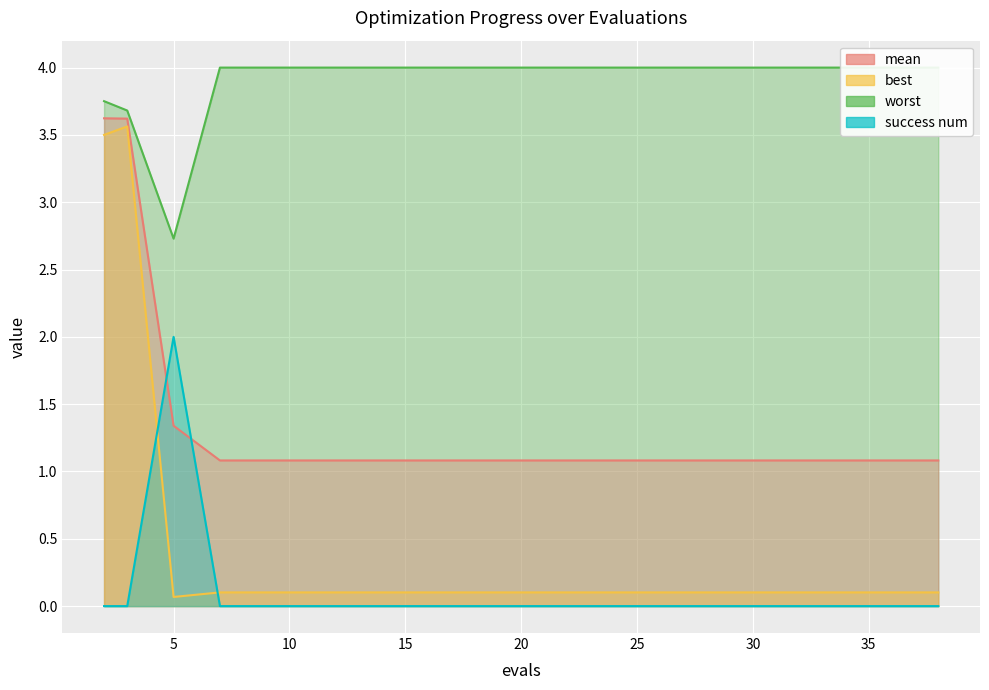

True or false: success num has more than 1 points higher than both neighbors.

False